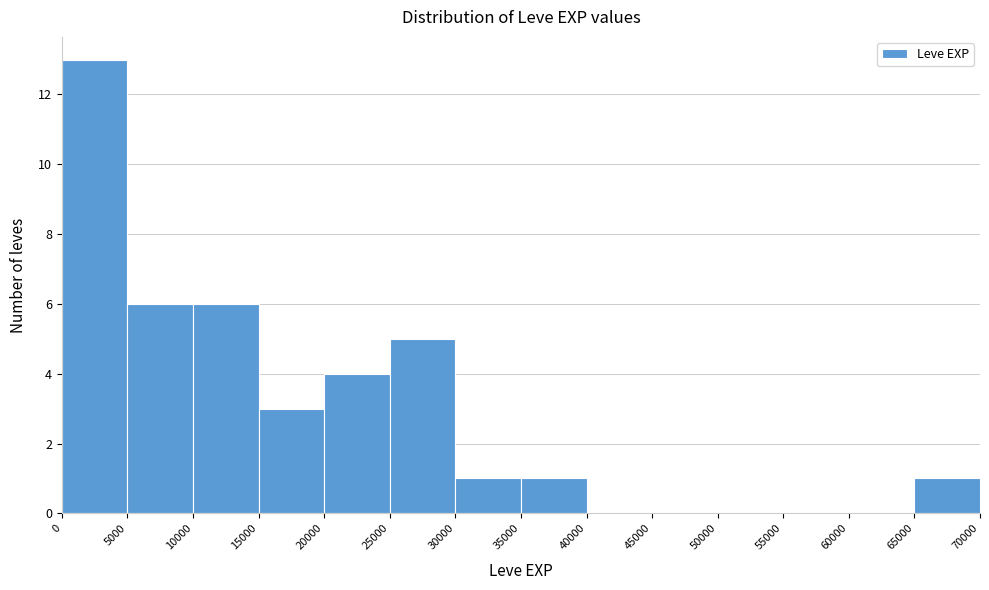

Which range on the x-axis has the tallest bar?

0 to 5000